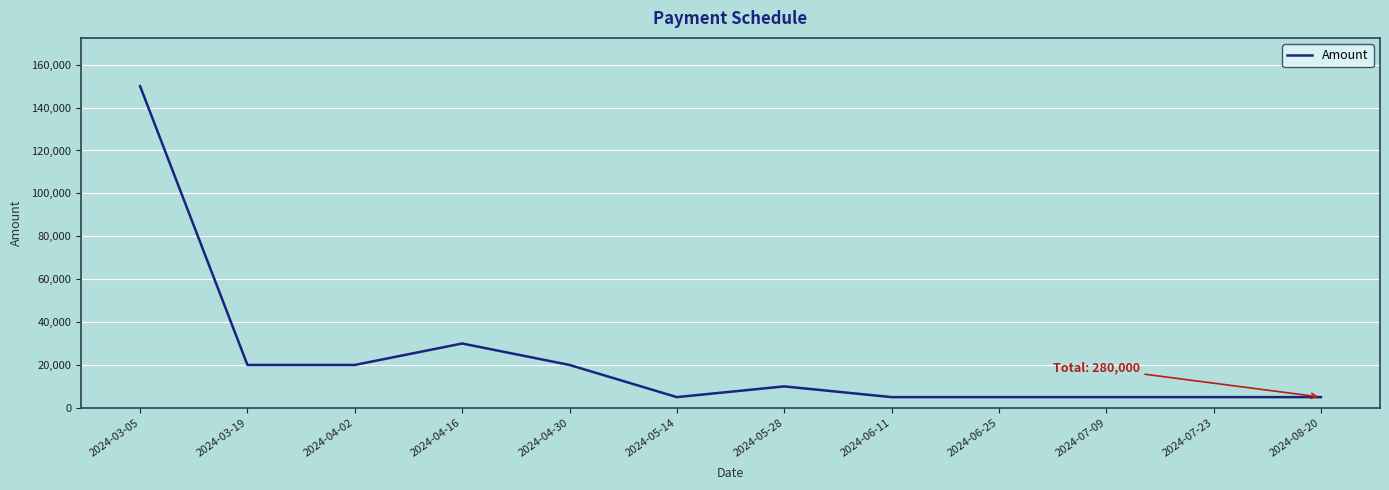

Where is the data nearest to the value 77500?

2024-04-16